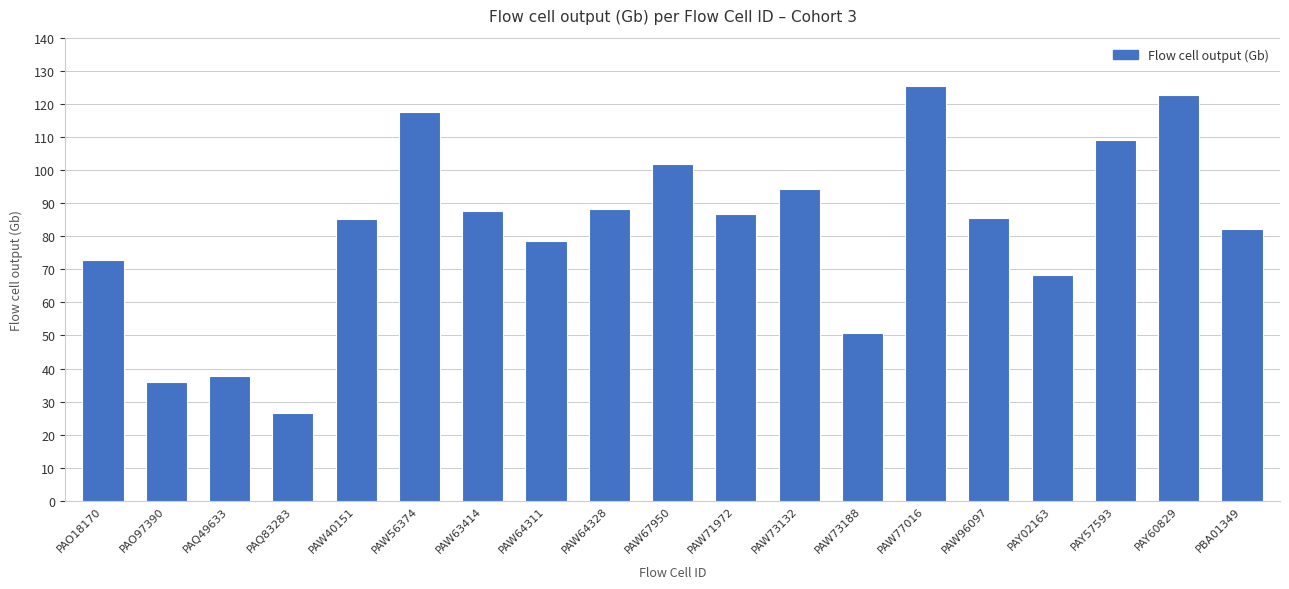

What is the approximate value at PAY60829?

122.7